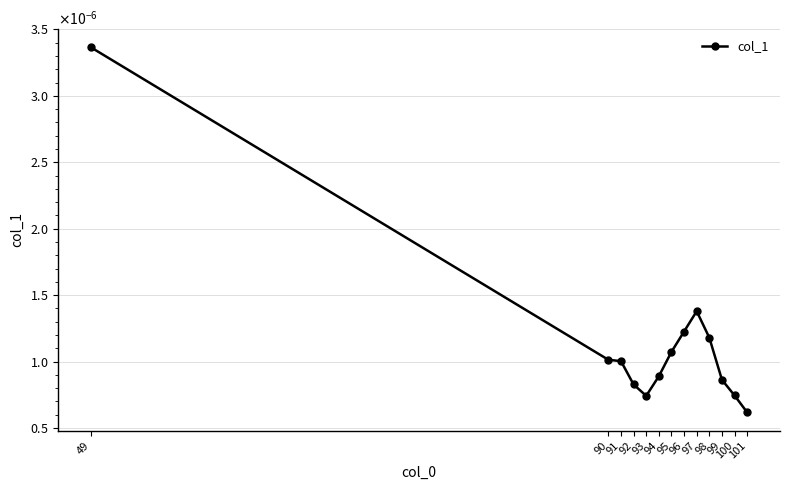

Does the chart have visible grid lines?

Yes